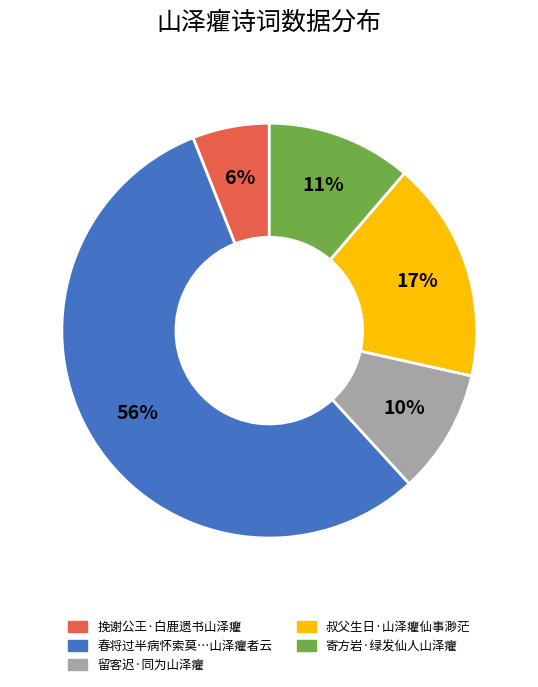

To the nearest percent, what is the average slice percentage?

20%